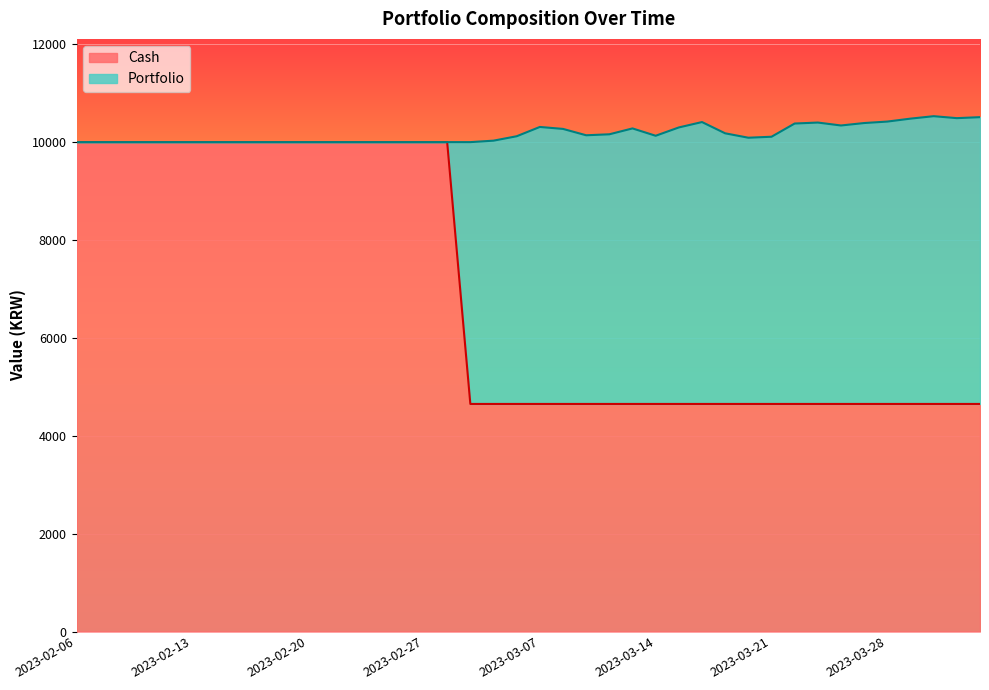

Reading left to right, extract all data points from this chart.

10000.0	10000.0	10000.0	10000.0	10000.0	10000.0	10000.0	10000.0	10000.0	10000.0	10000.0	10000.0	10000.0	10000.0	10000.0	10000.0	10000.0	4649.8	4649.8	4649.8	4649.8	4649.8	4649.8	4649.8	4649.8	4649.8	4649.8	4649.8	4649.8	4649.8	4649.8	4649.8	4649.8	4649.8	4649.8	4649.8	4649.8	4649.8	4649.8	4649.8